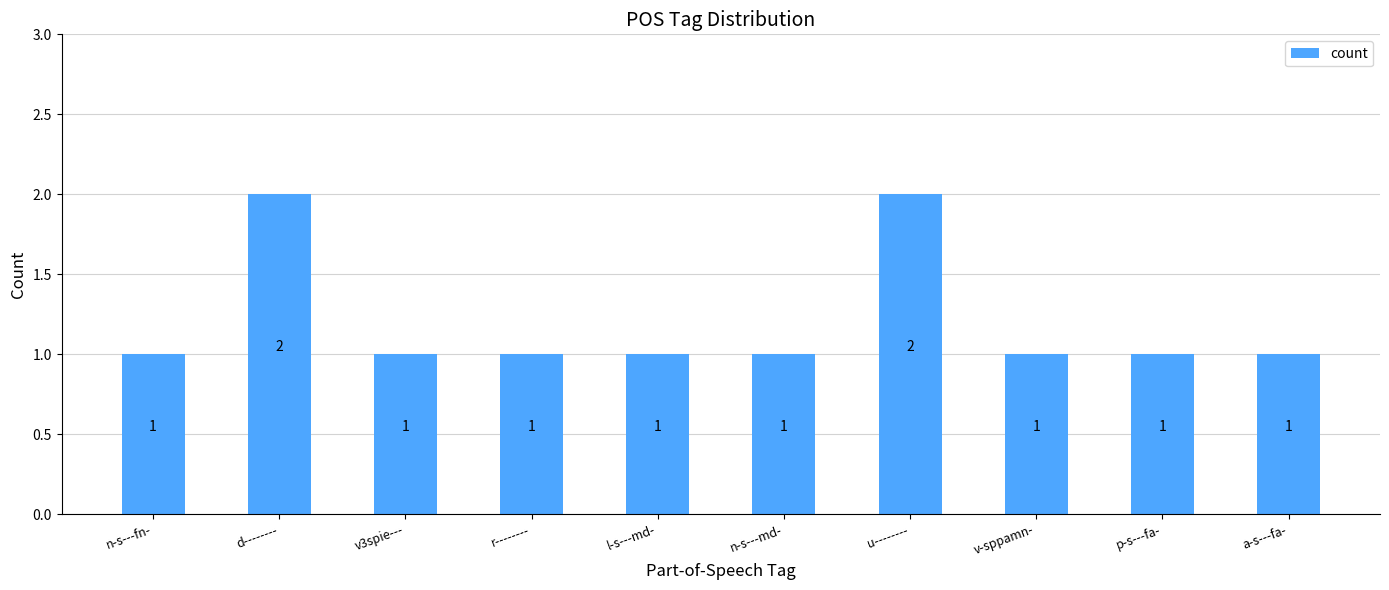

What is the difference between the maximum and minimum values?

1